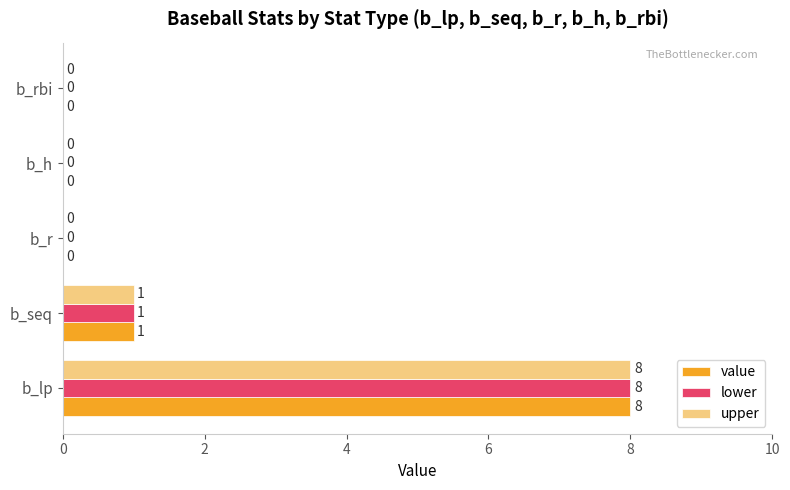

True or false: value has a value of 0 at b_h.

True